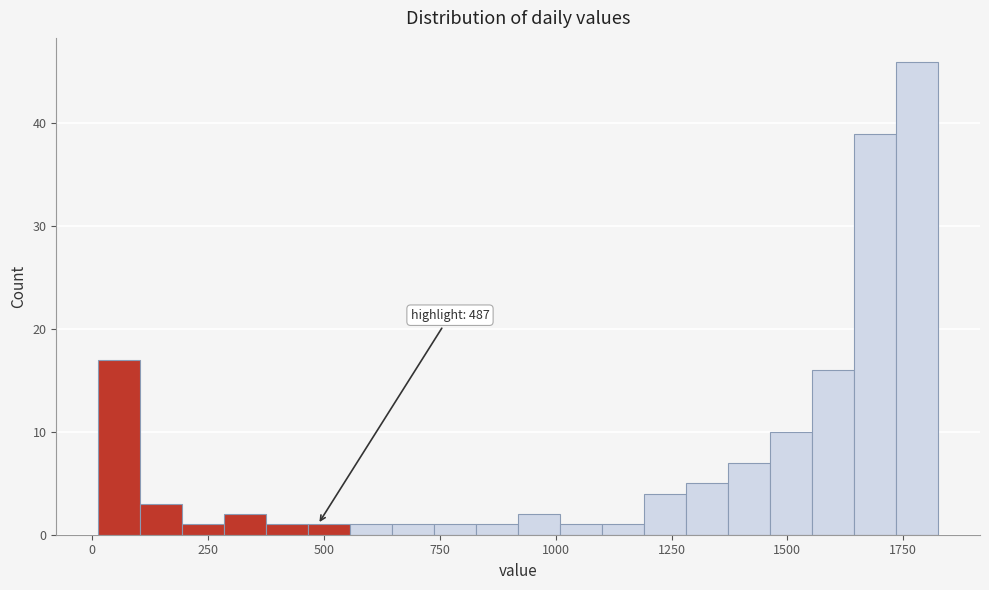

Around what value on the x-axis is the tallest bar? Give the approximate position of its centre, as read against the axis.

1800